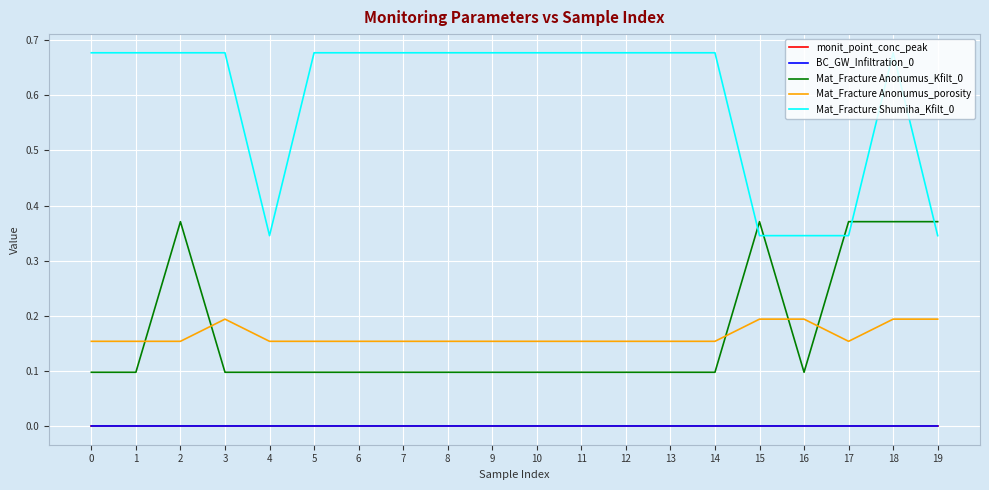

The value of Mat_Fracture Shumiha_Kfilt_0 at 4 is 0.5. True or false?

False